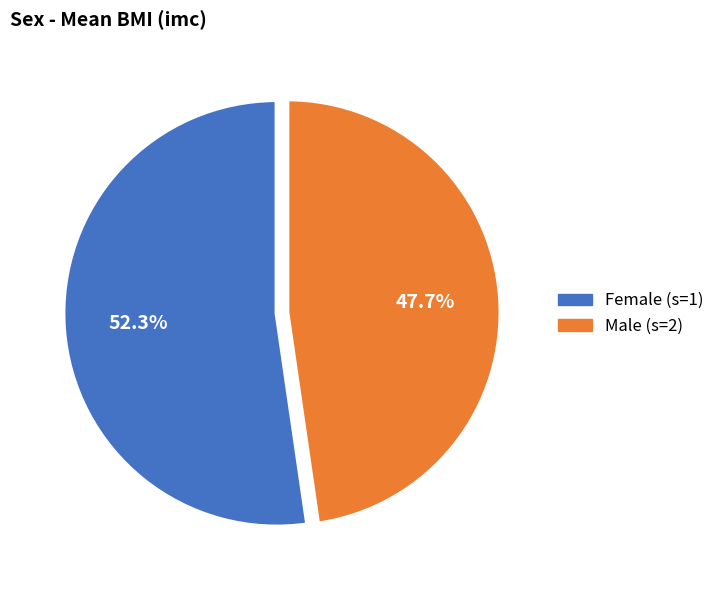

Is there any slice that represents more than half of the pie?

Yes